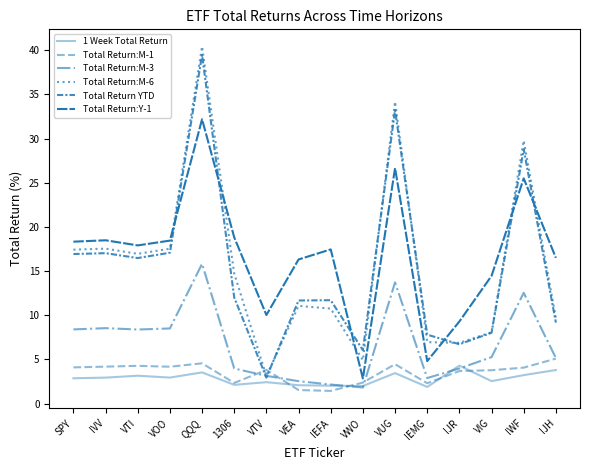

At which label is Total Return:M-6 closest to 21?

IVV